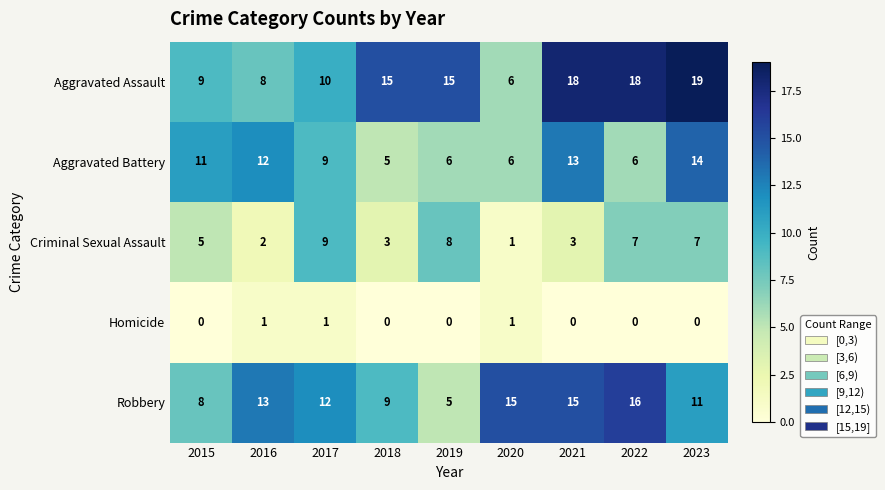

Read the Aggravated Battery value at 2022.

6